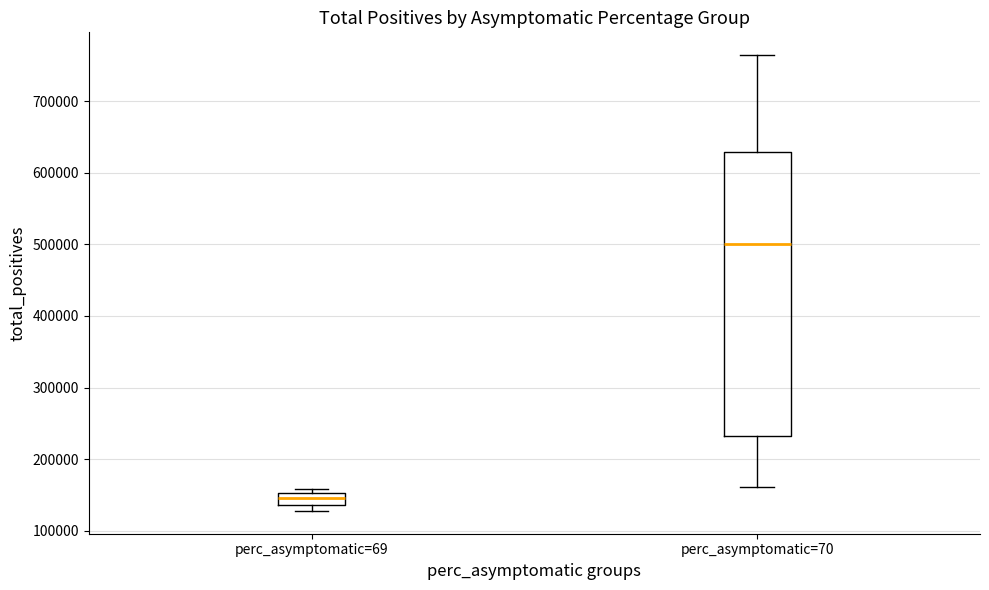

Which box is the tallest, from its lower edge to its upper edge?

perc_asymptomatic=70